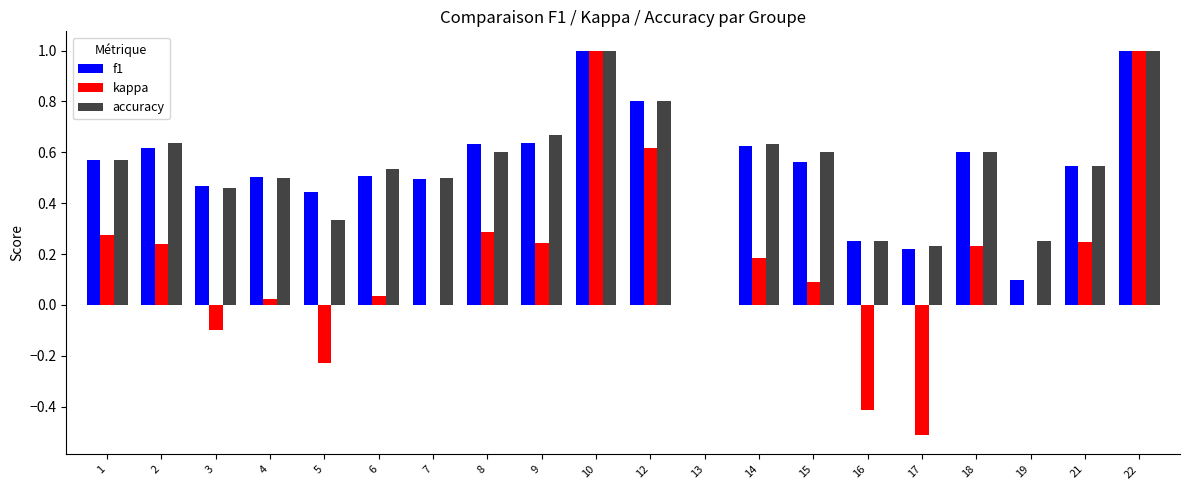

The kappa series shows 0.0 at 4. True or false?

True